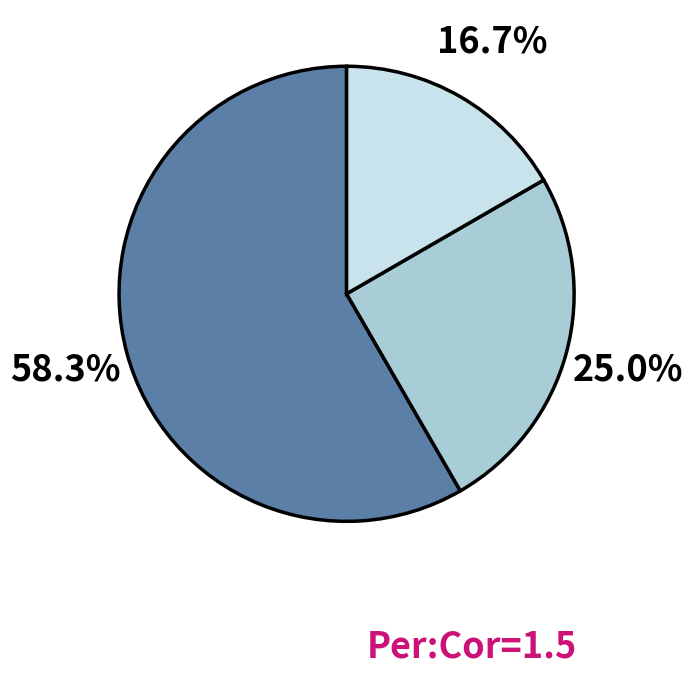

Is there a majority slice in this chart?

Yes